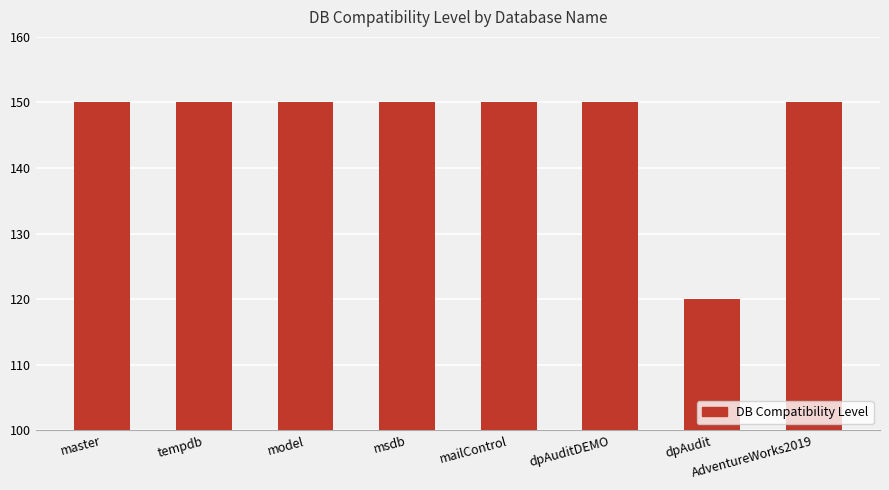

What position from the left is msdb?

4